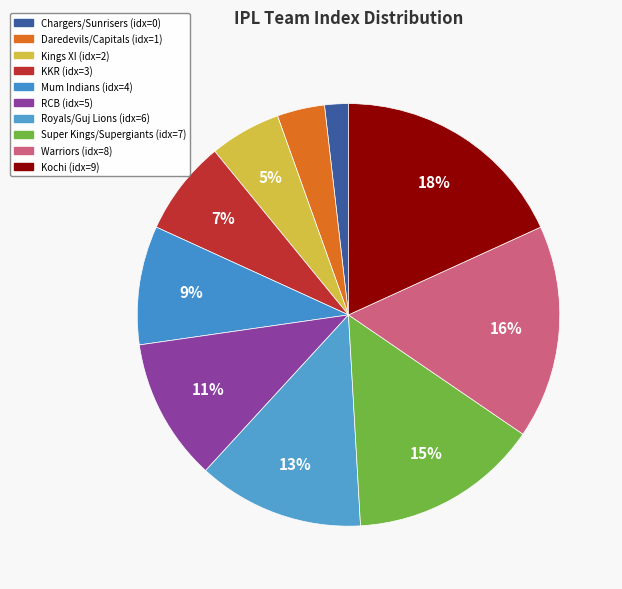

Count the number of slices in the pie.

10